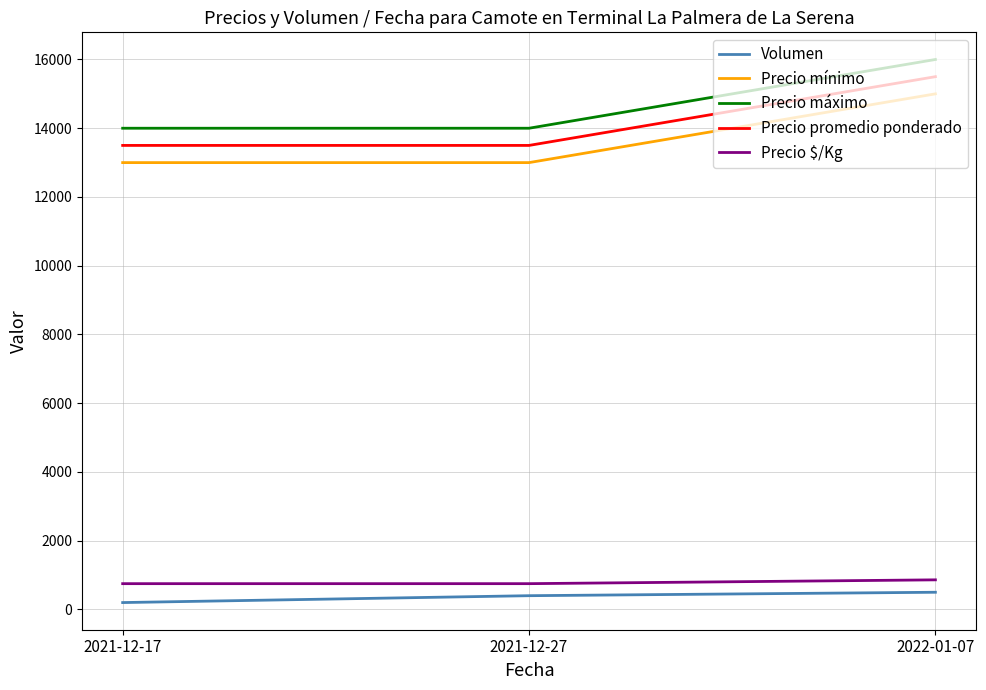

At how many categories does at least one series exceed 13254?

3